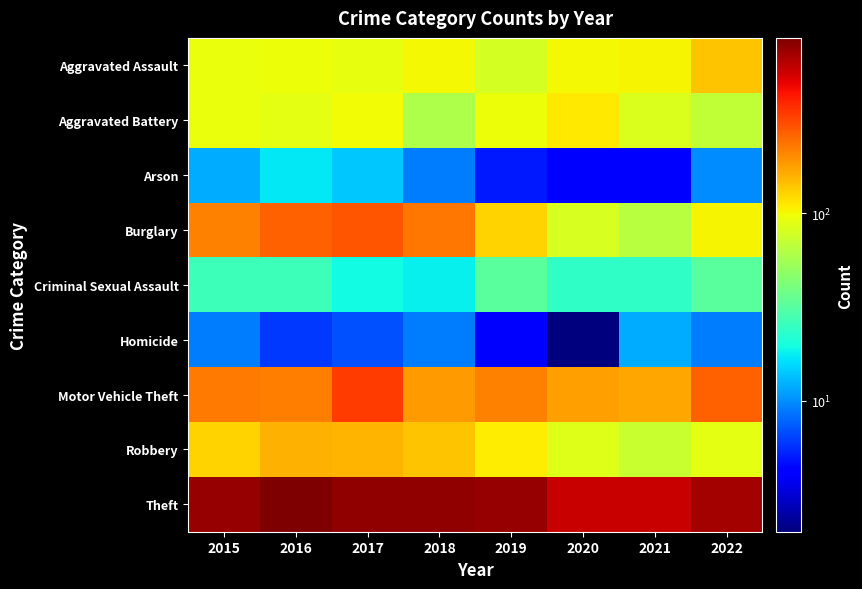

Reading right to left, what are all the values shown in this chart?

Aggravated Assault: 2022=139	2021=102	2020=100	2019=80	2018=100	2017=91	2016=96	2015=94
Aggravated Battery: 2022=69	2021=83	2020=110	2019=95	2018=60	2017=98	2016=90	2015=94
Arson: 2022=10	2021=4	2020=4	2019=5	2018=9	2017=14	2016=17	2015=12
Burglary: 2022=102	2021=64	2020=81	2019=128	2018=231	2017=285	2016=269	2015=216
Criminal Sexual Assault: 2022=32	2021=24	2020=24	2019=32	2018=18	2017=19	2016=26	2015=26
Homicide: 2022=9	2021=12	2020=2	2019=4	2018=9	2017=7	2016=6	2015=9
Motor Vehicle Theft: 2022=268	2021=169	2020=179	2019=213	2018=184	2017=340	2016=219	2015=223
Robbery: 2022=89	2021=72	2020=86	2019=109	2018=139	2017=153	2016=158	2015=129
Theft: 2022=708	2021=586	2020=576	2019=761	2018=771	2017=771	2016=859	2015=746